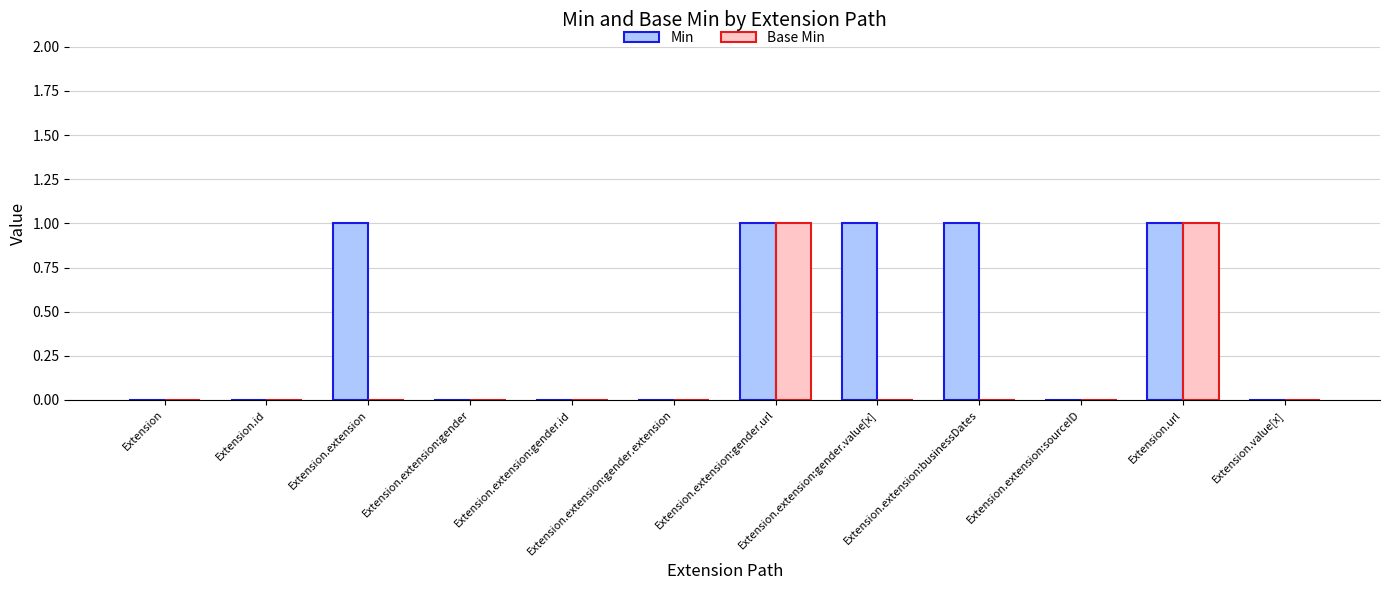

Reading left to right, transcribe all the data shown in this chart.

Min: 0	0	1	0	0	0	1	1	1	0	1	0
Base Min: 0	0	0	0	0	0	1	0	0	0	1	0